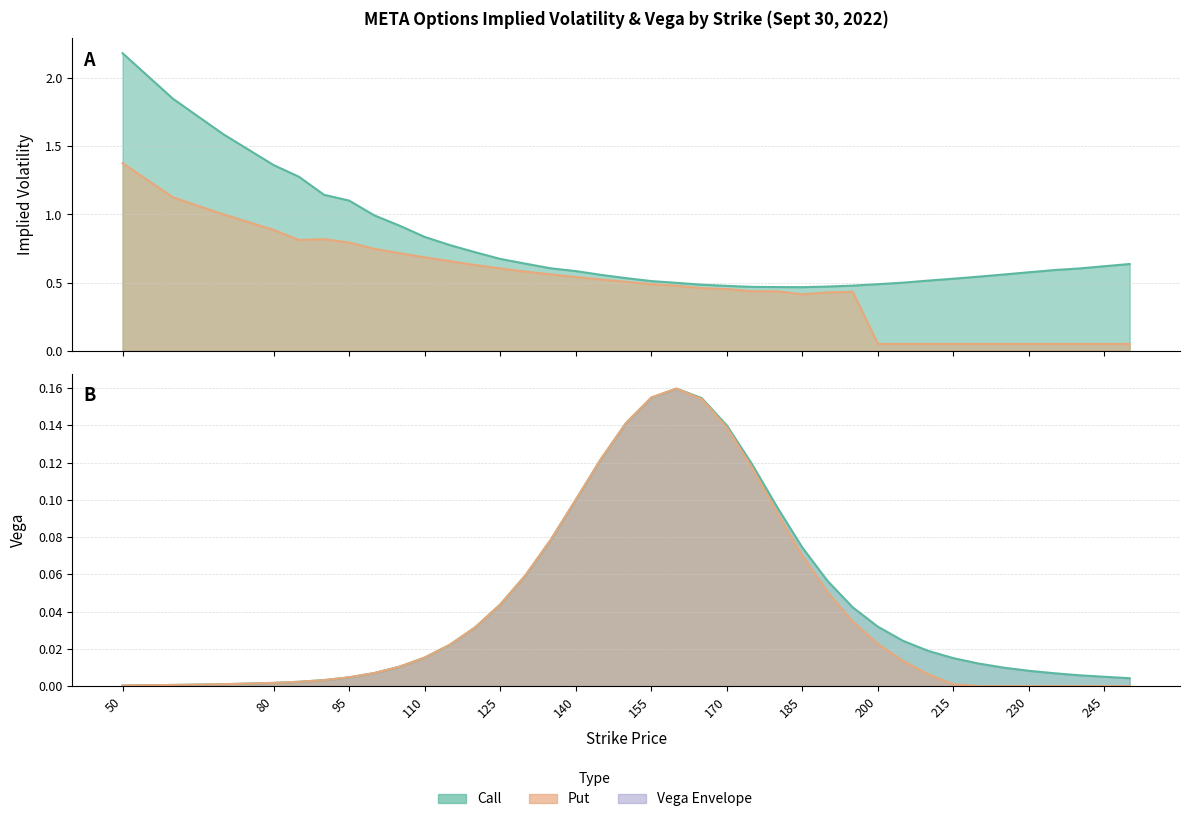

What is the value of the vega_call point at the 21st from the left?

0.2